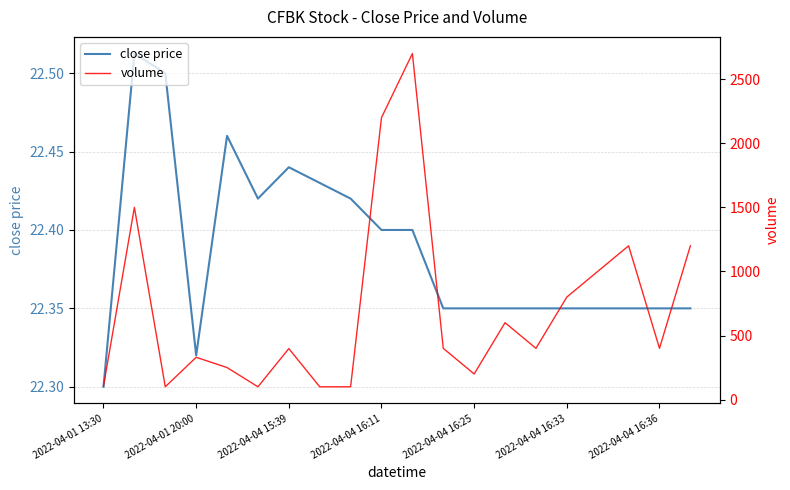

At which category does close price reach its first local valley?

2022-04-01 20:00